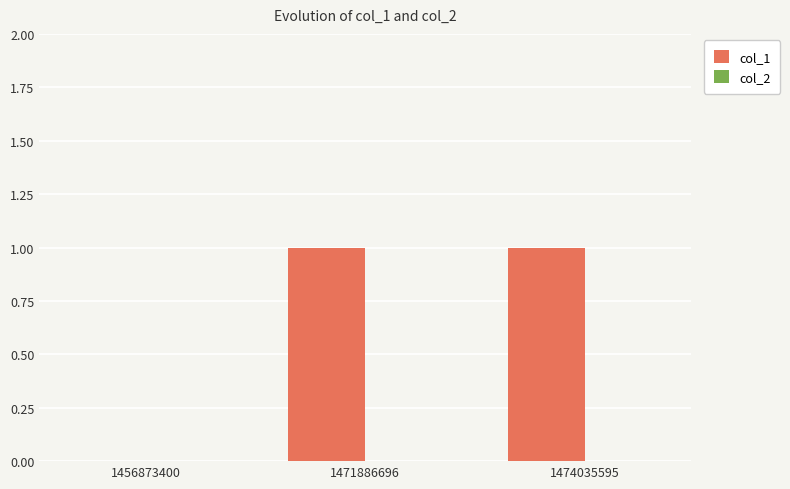

The chart shows a value of 1 at 1474035595. True or false?

True